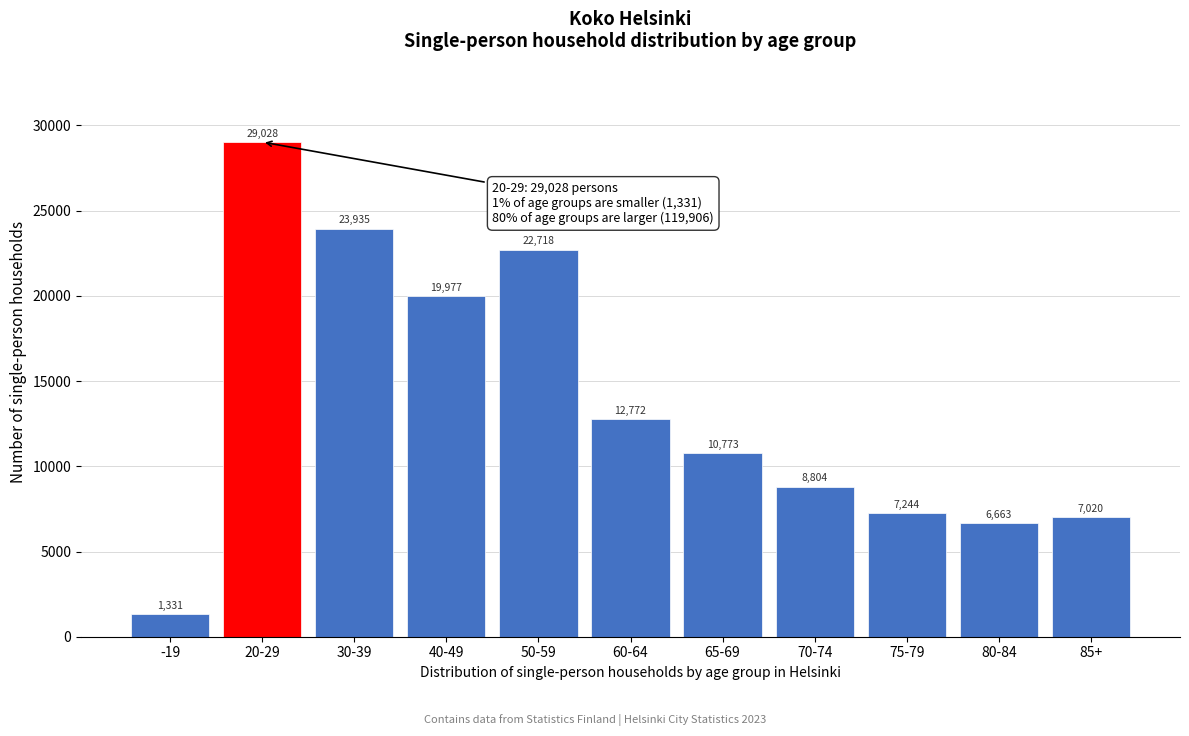

Reading right to left, transcribe all the data shown in this chart.

85+=7020	80-84=6663	75-79=7244	70-74=8804	65-69=10773	60-64=12772	50-59=22718	40-49=19977	30-39=23935	20-29=29028	-19=1331